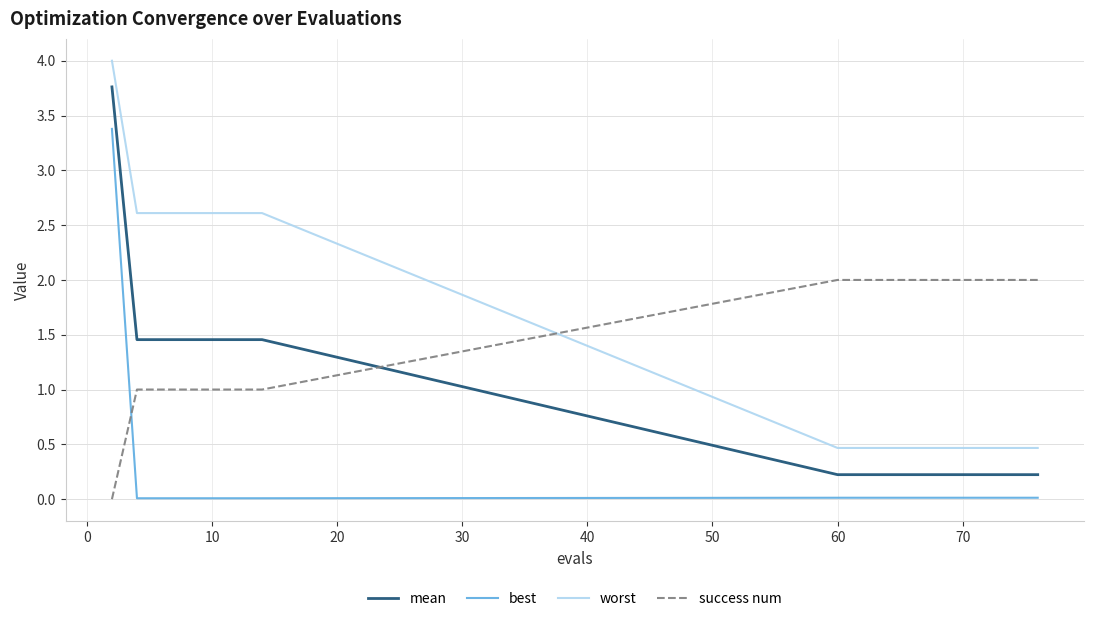

True or false: best and worst cross at least once.

False